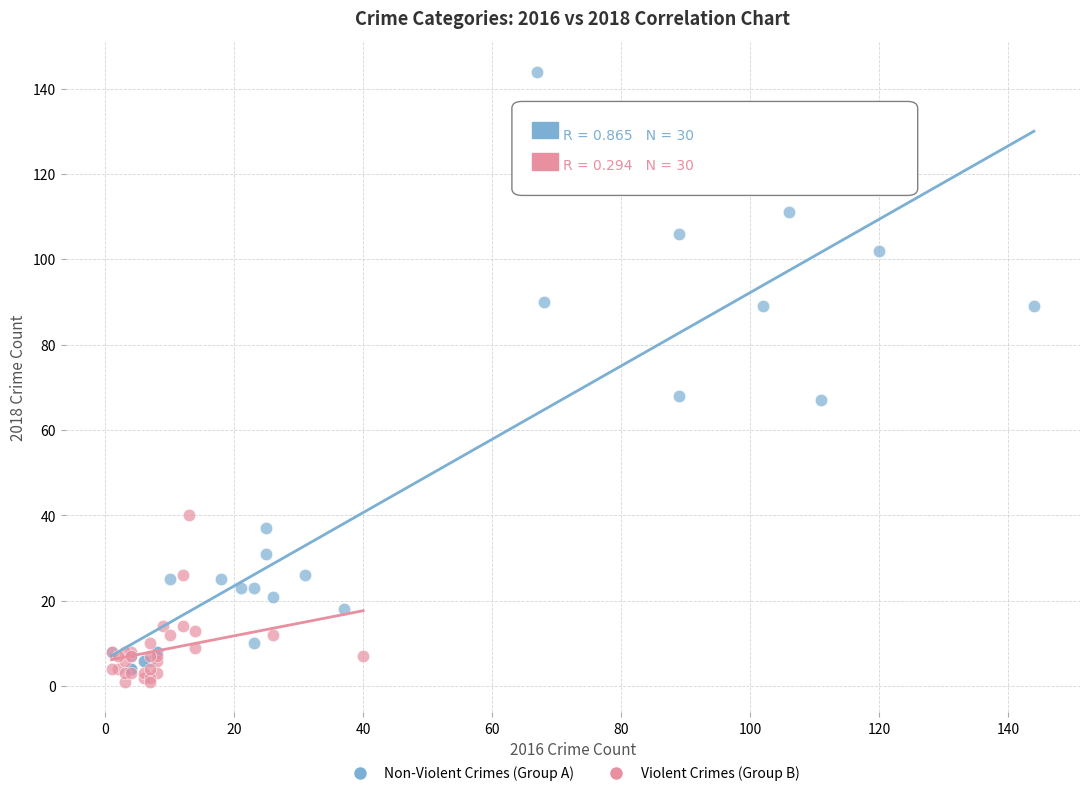

Which series contains the lowest Y value?

Violent Crimes (Group B)